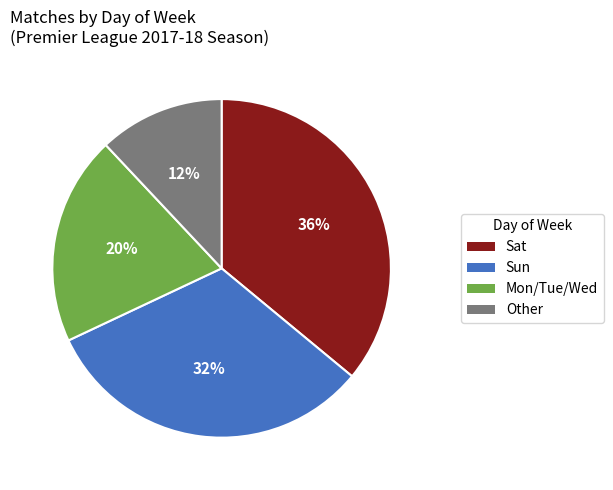

Is it true that Mon/Tue/Wed is 20% of the pie?

True